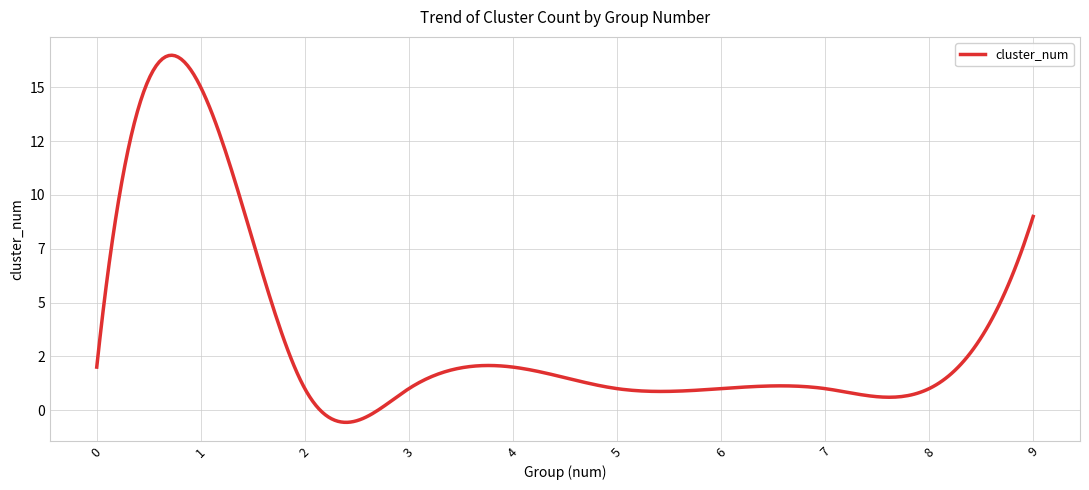

Reading right to left, list all the values displayed in this chart.

9	1	1	1	1	2	1	1	15	2